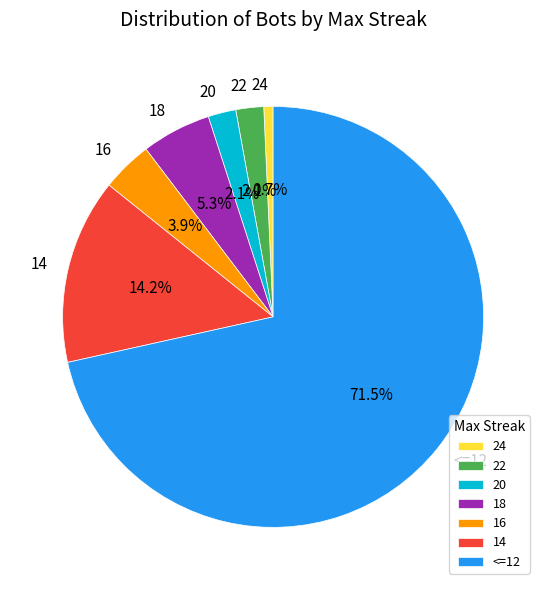

Count the number of slices in the pie.

7